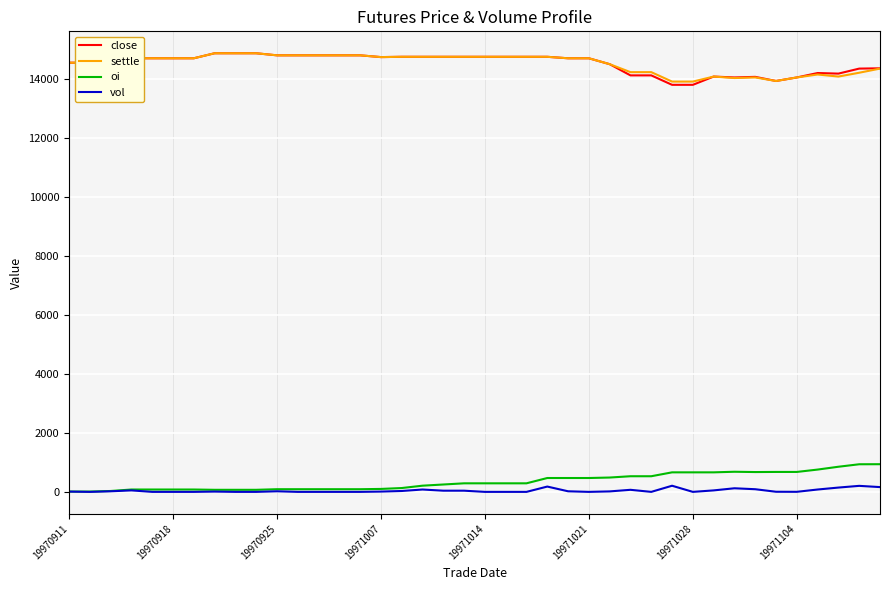

What is the lowest value of the close series?

13800